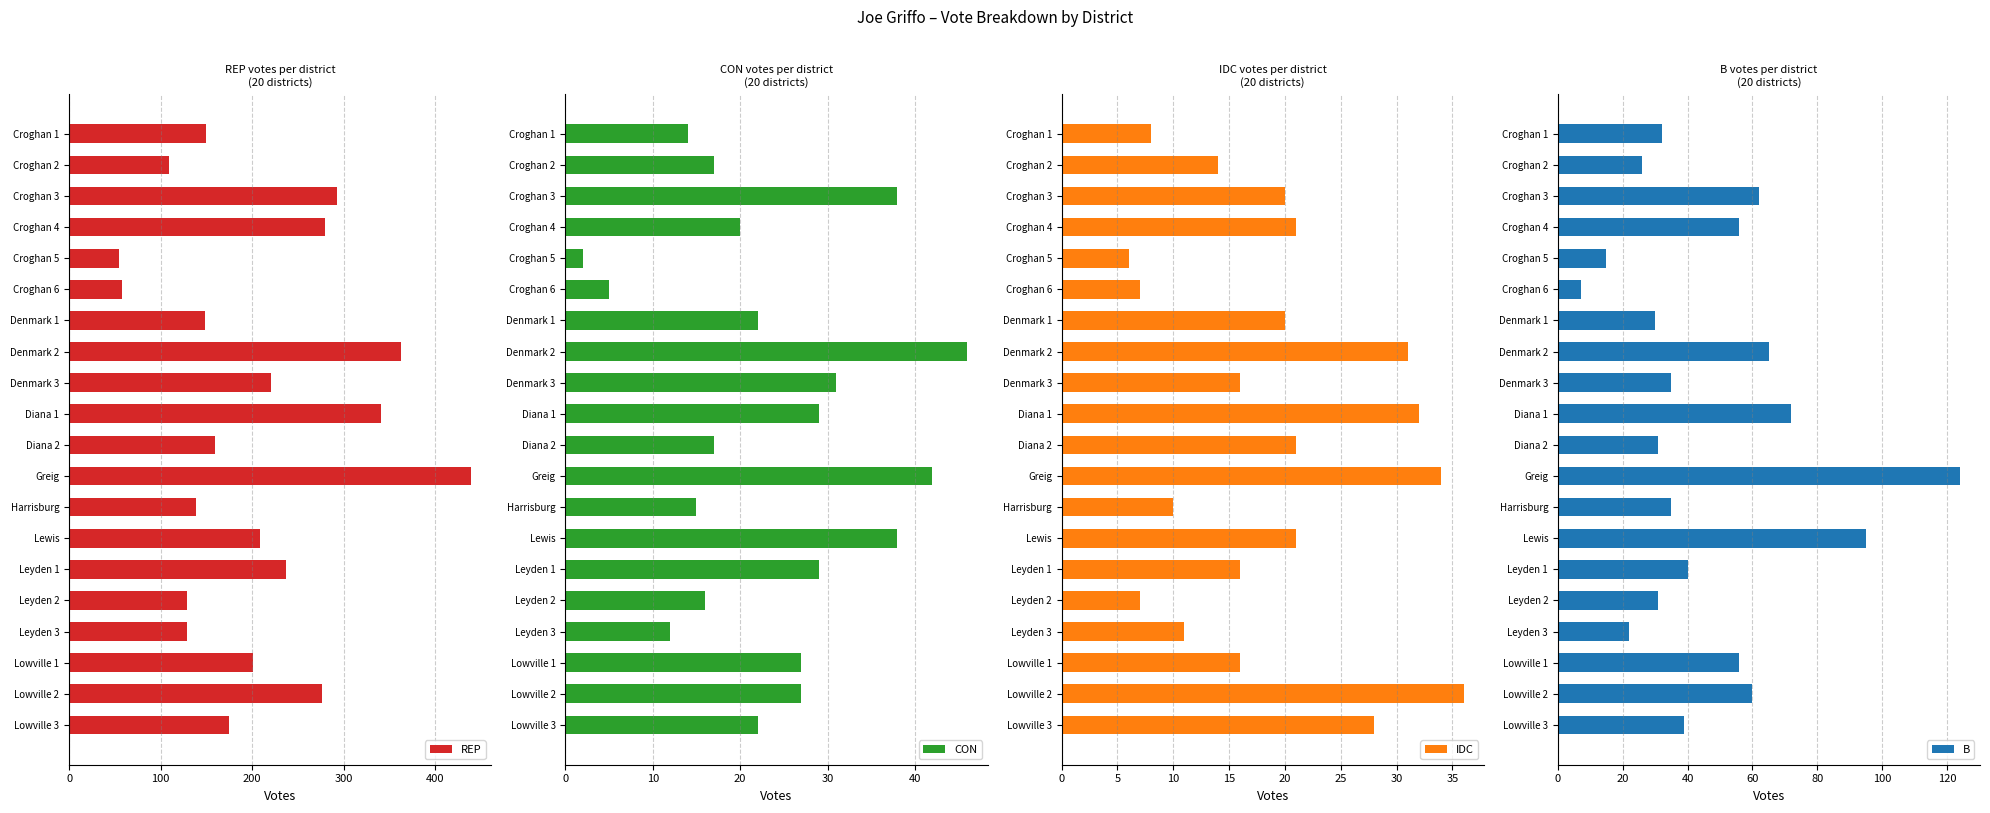

Reading right to left, transcribe all the data shown in this chart.

REP: 175	276	201	129	129	237	208	139	439	159	341	221	362	148	58	55	279	292	109	150
CON: 22	27	27	12	16	29	38	15	42	17	29	31	46	22	5	2	20	38	17	14
IDC: 28	36	16	11	7	16	21	10	34	21	32	16	31	20	7	6	21	20	14	8
B: 39	60	56	22	31	40	95	35	124	31	72	35	65	30	7	15	56	62	26	32